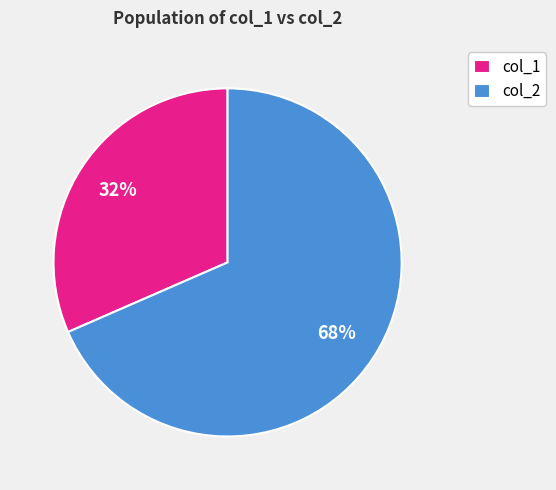

How many segments does this pie chart have?

2